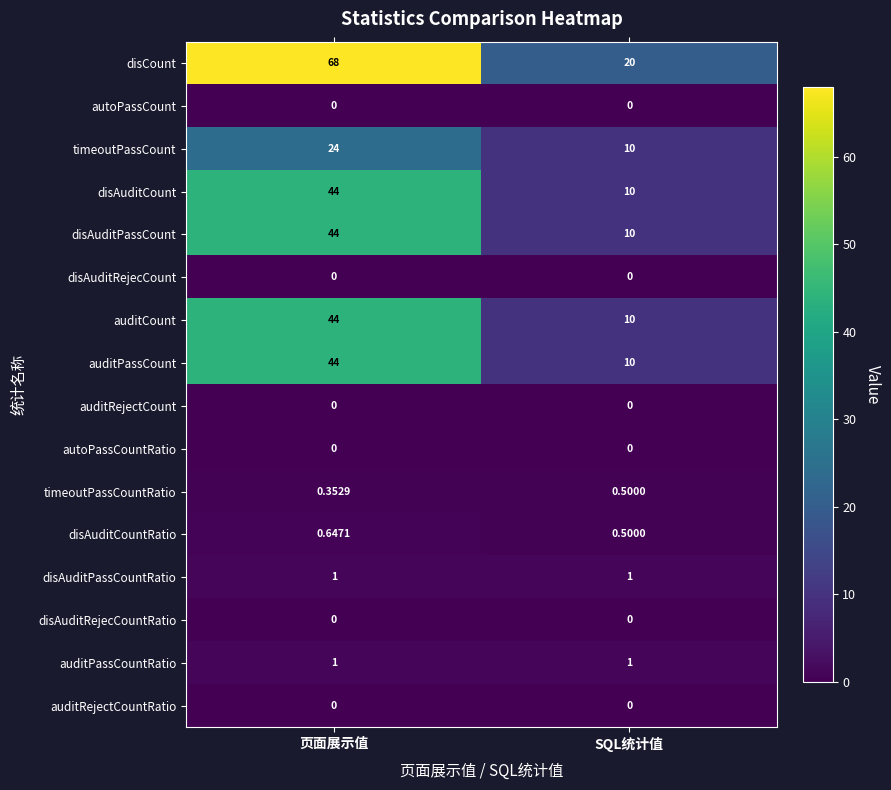

Which series has the largest range (max minus min)?

disCount